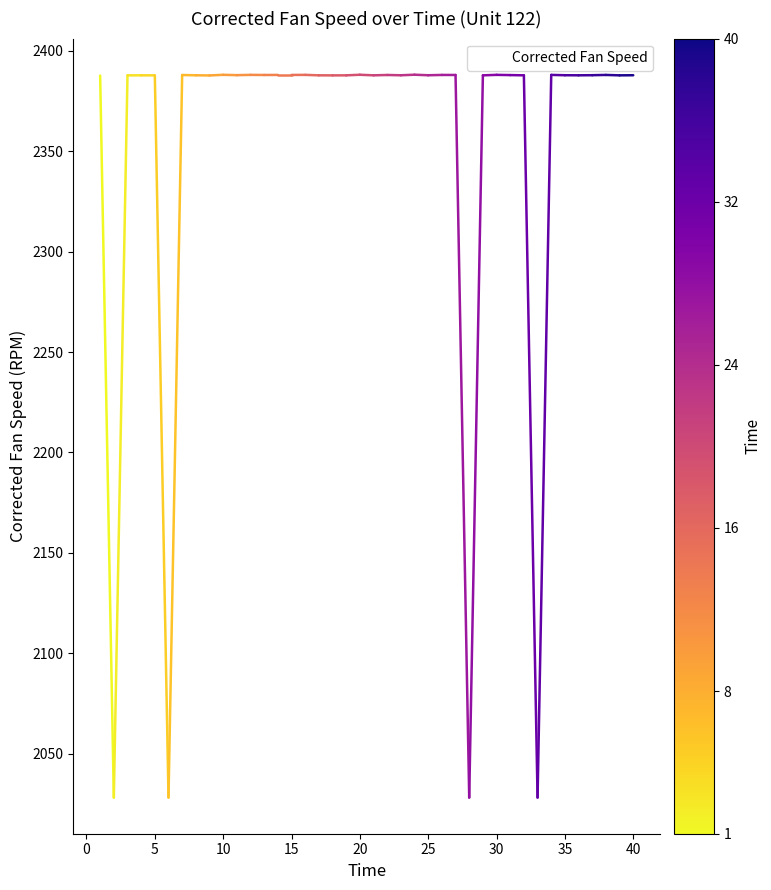

What is the greatest value displayed?

2388.2